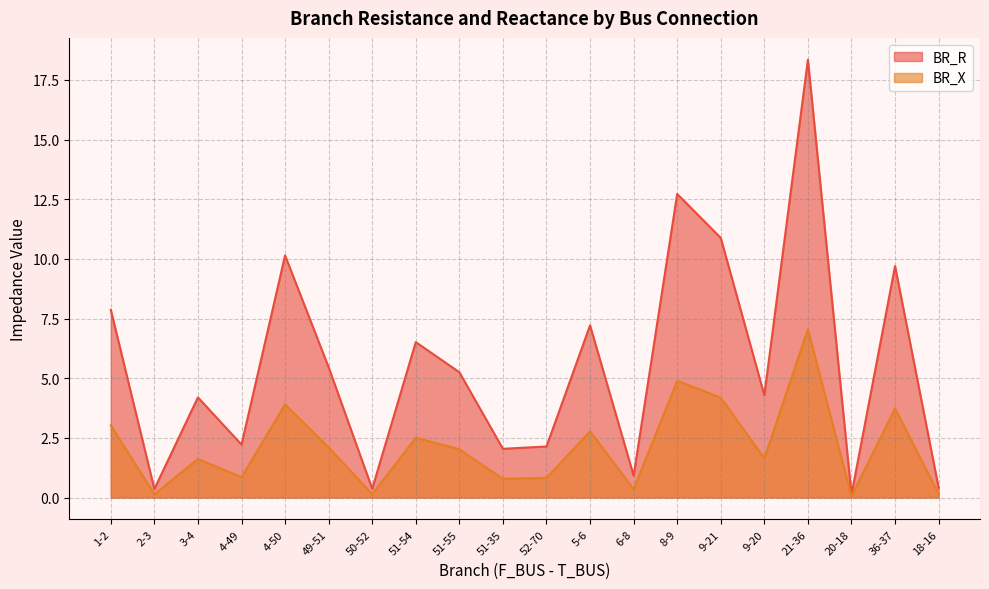

What is the spread (max minus min) of values at 1-2?

4.8